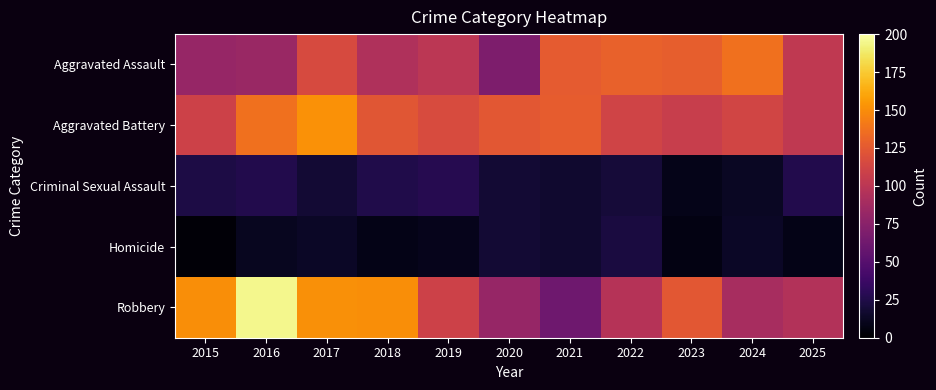

What is the spread (max minus min) of values at 2020?

106